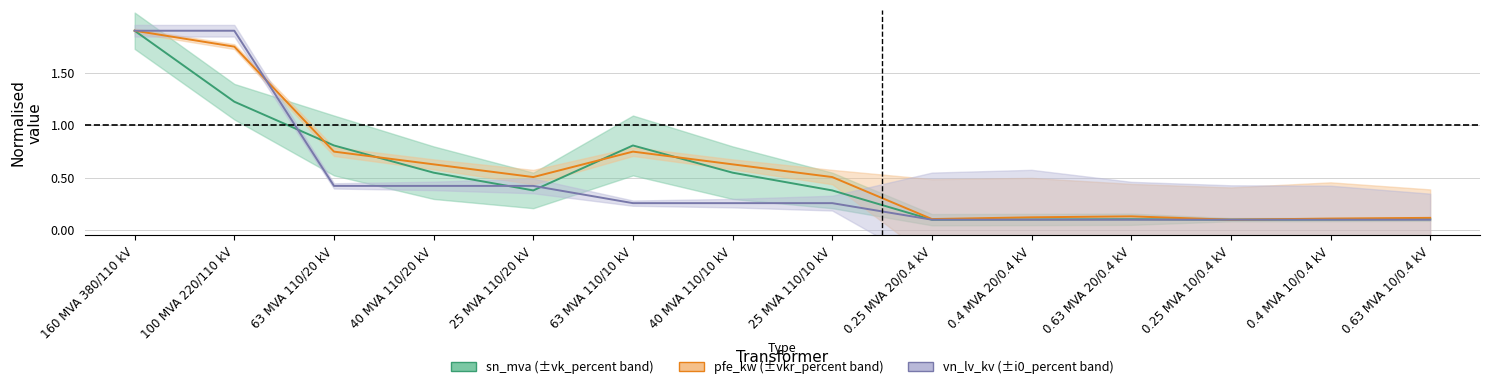

What is the minimum value for sn_mva?

0.1